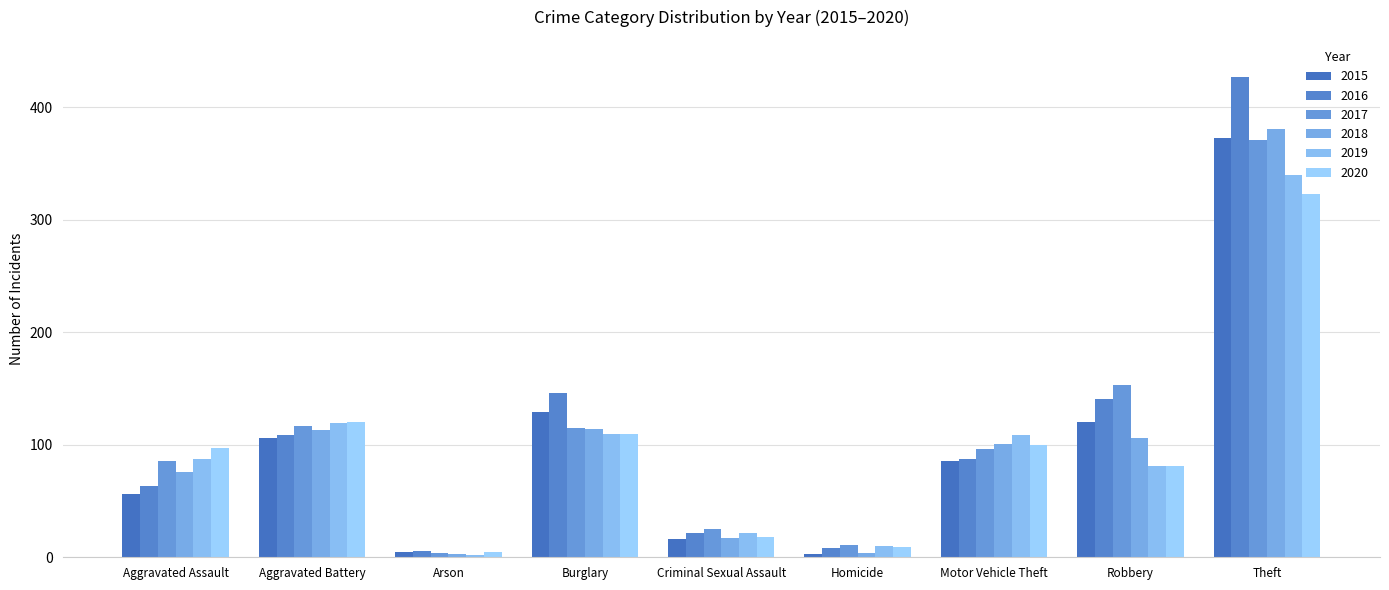

What is the spread (max minus min) of values at Arson?

4